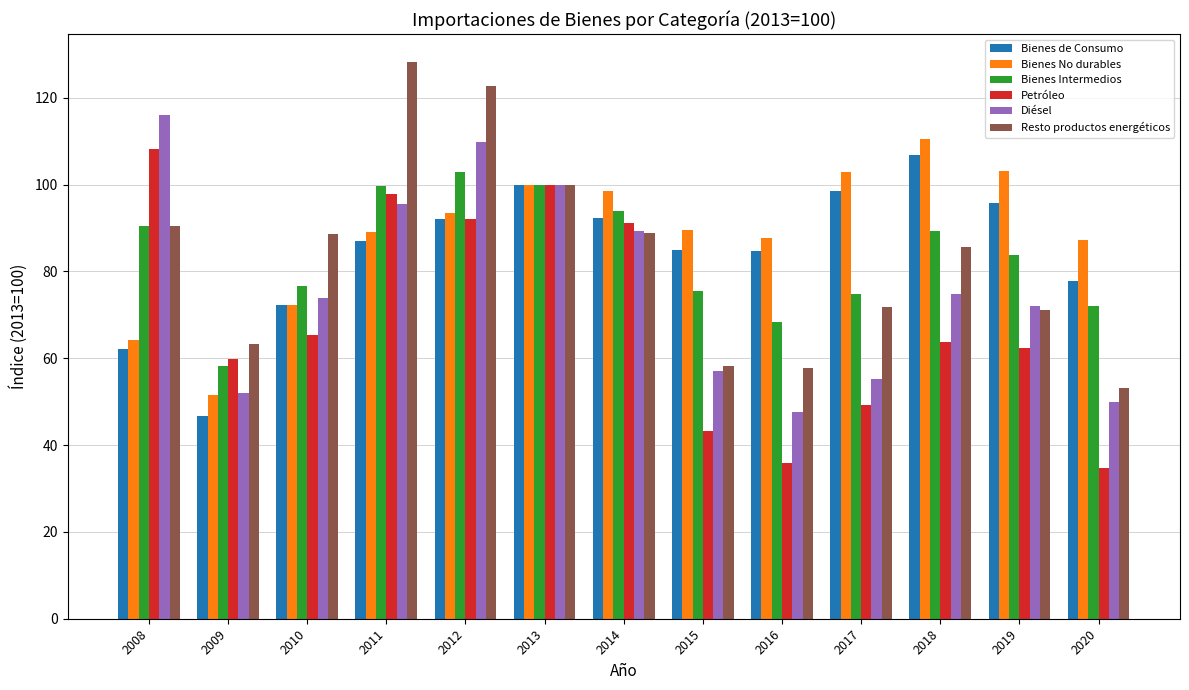

The value of Bienes No durables at 2018 is 38.7. True or false?

False